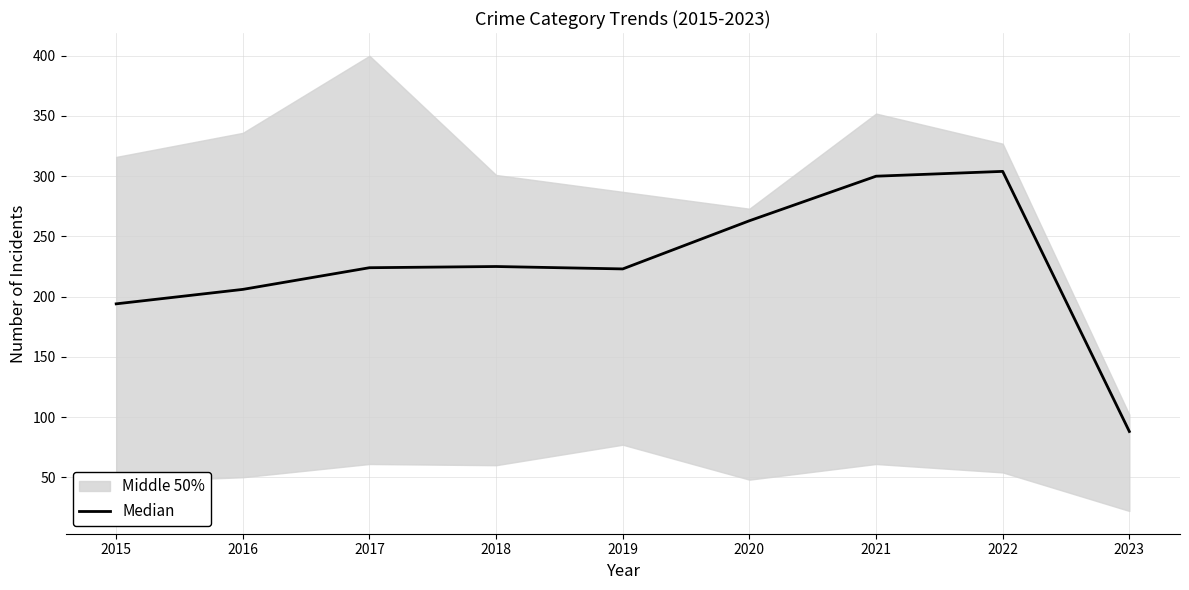

Approximately how many times larger is the value at 2016 compared to 2019?

0.9